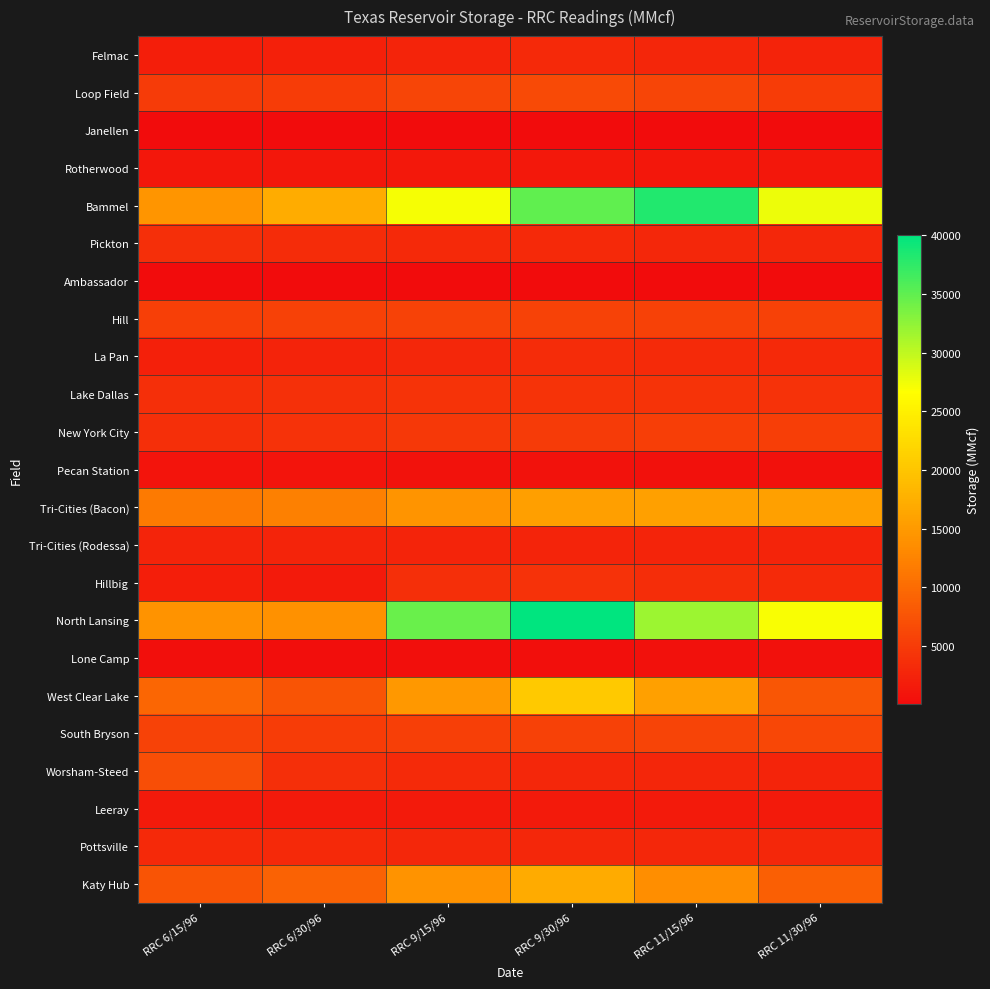

Reading left to right, extract all data points from this chart.

Felmac: RRC 6/15/96=2011	RRC 6/30/96=2061	RRC 9/15/96=2641	RRC 9/30/96=2999	RRC 11/15/96=2730	RRC 11/30/96=2390
Loop Field: RRC 6/15/96=4897	RRC 6/30/96=5041	RRC 9/15/96=6028	RRC 9/30/96=6538	RRC 11/15/96=6091	RRC 11/30/96=5044
Janellen: RRC 6/15/96=27	RRC 6/30/96=27	RRC 9/15/96=27	RRC 9/30/96=28	RRC 11/15/96=29	RRC 11/30/96=29
Rotherwood: RRC 6/15/96=1131	RRC 6/30/96=1222	RRC 9/15/96=1294	RRC 9/30/96=1302	RRC 11/15/96=1221	RRC 11/30/96=1181
Bammel: RRC 6/15/96=14466	RRC 6/30/96=17069	RRC 9/15/96=27068	RRC 9/30/96=35025	RRC 11/15/96=38220	RRC 11/30/96=27659
Pickton: RRC 6/15/96=3723	RRC 6/30/96=3366	RRC 9/15/96=3090	RRC 9/30/96=3040	RRC 11/15/96=2960	RRC 11/30/96=2917
Ambassador: RRC 6/15/96=80	RRC 6/30/96=80	RRC 9/15/96=80	RRC 9/30/96=80	RRC 11/15/96=80	RRC 11/30/96=80
Hill: RRC 6/15/96=5466	RRC 6/30/96=5519	RRC 9/15/96=5702	RRC 9/30/96=5702	RRC 11/15/96=5605	RRC 11/30/96=5503
La Pan: RRC 6/15/96=2170	RRC 6/30/96=2386	RRC 9/15/96=2913	RRC 9/30/96=3323	RRC 11/15/96=3294	RRC 11/30/96=3071
Lake Dallas: RRC 6/15/96=3763	RRC 6/30/96=3831	RRC 9/15/96=4111	RRC 9/30/96=4152	RRC 11/15/96=4111	RRC 11/30/96=4016
New York City: RRC 6/15/96=3668	RRC 6/30/96=4043	RRC 9/15/96=4674	RRC 9/30/96=4949	RRC 11/15/96=5219	RRC 11/30/96=5294
Pecan Station: RRC 6/15/96=839	RRC 6/30/96=843	RRC 9/15/96=687	RRC 9/30/96=686	RRC 11/15/96=643	RRC 11/30/96=648
Tri-Cities (Bacon): RRC 6/15/96=11457	RRC 6/30/96=12178	RRC 9/15/96=14326	RRC 9/30/96=15541	RRC 11/15/96=15799	RRC 11/30/96=15798
Tri-Cities (Rodessa): RRC 6/15/96=2539	RRC 6/30/96=2539	RRC 9/15/96=2539	RRC 9/30/96=2539	RRC 11/15/96=2539	RRC 11/30/96=2539
Hillbig: RRC 6/15/96=2018	RRC 6/30/96=1577	RRC 9/15/96=3726	RRC 9/30/96=3995	RRC 11/15/96=3576	RRC 11/30/96=3307
North Lansing: RRC 6/15/96=14118	RRC 6/30/96=14027	RRC 9/15/96=34529	RRC 9/30/96=40034	RRC 11/15/96=31772	RRC 11/30/96=27013
Lone Camp: RRC 6/15/96=495	RRC 6/30/96=305	RRC 9/15/96=471	RRC 9/30/96=354	RRC 11/15/96=522	RRC 11/30/96=551
West Clear Lake: RRC 6/15/96=9442	RRC 6/30/96=7656	RRC 9/15/96=14765	RRC 9/30/96=20410	RRC 11/15/96=15750	RRC 11/30/96=7782
South Bryson: RRC 6/15/96=5809	RRC 6/30/96=5160	RRC 9/15/96=5374	RRC 9/30/96=5563	RRC 11/15/96=5959	RRC 11/30/96=6231
Worsham-Steed: RRC 6/15/96=6915	RRC 6/30/96=3625	RRC 9/15/96=3236	RRC 9/30/96=2987	RRC 11/15/96=2758	RRC 11/30/96=2612
Leeray: RRC 6/15/96=1527	RRC 6/30/96=1509	RRC 9/15/96=1514	RRC 9/30/96=1510	RRC 11/15/96=1505	RRC 11/30/96=1486
Pottsville: RRC 6/15/96=3075	RRC 6/30/96=3040	RRC 9/15/96=2973	RRC 9/30/96=2941	RRC 11/15/96=2918	RRC 11/30/96=2890
Katy Hub: RRC 6/15/96=7610	RRC 6/30/96=8946	RRC 9/15/96=14191	RRC 9/30/96=16933	RRC 11/15/96=13703	RRC 11/30/96=8743